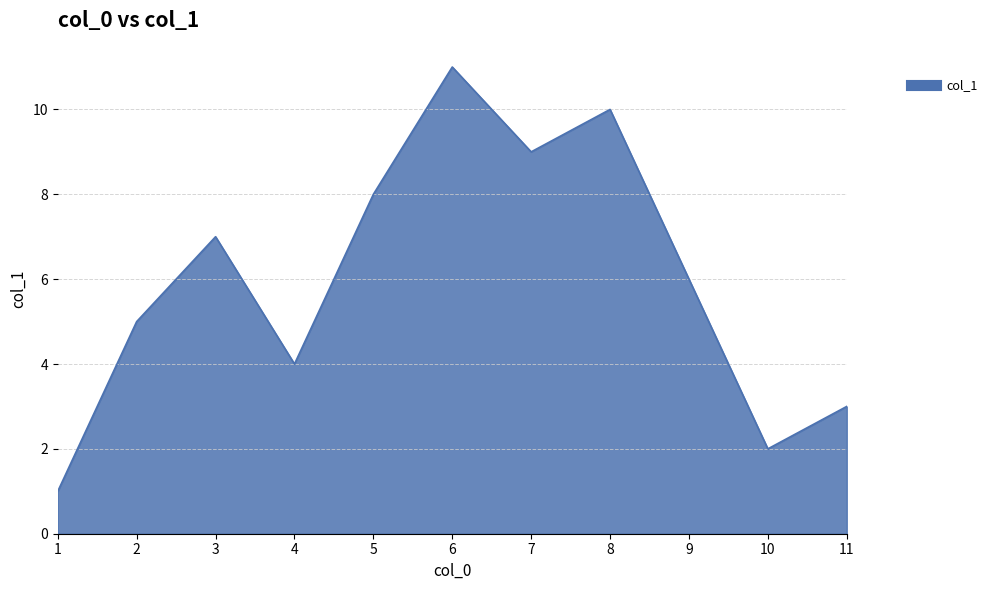

True or false: the data shows 5 at 2.

True